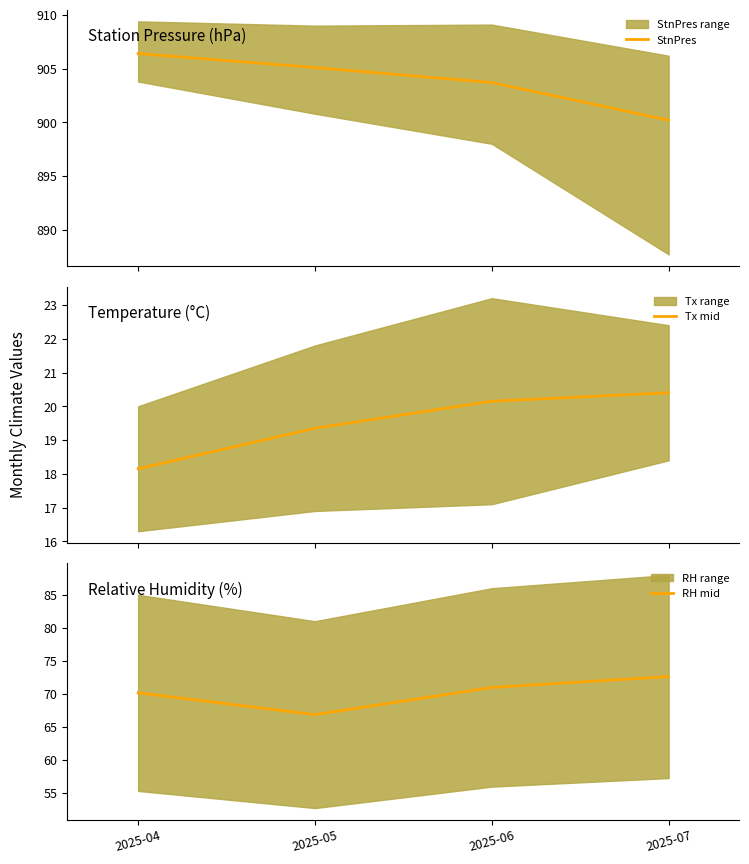

How many lines are shown in the chart?

3